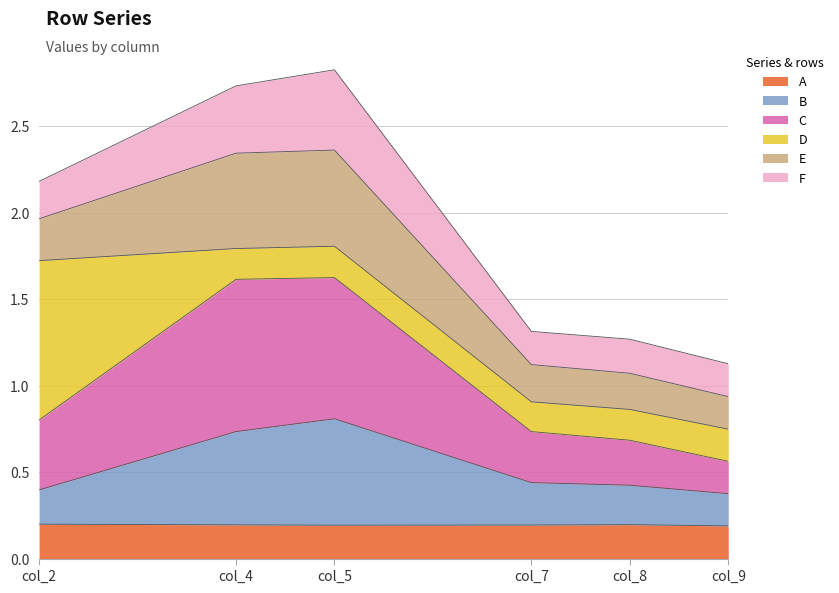

The A series shows 0.1 at col_7. True or false?

False